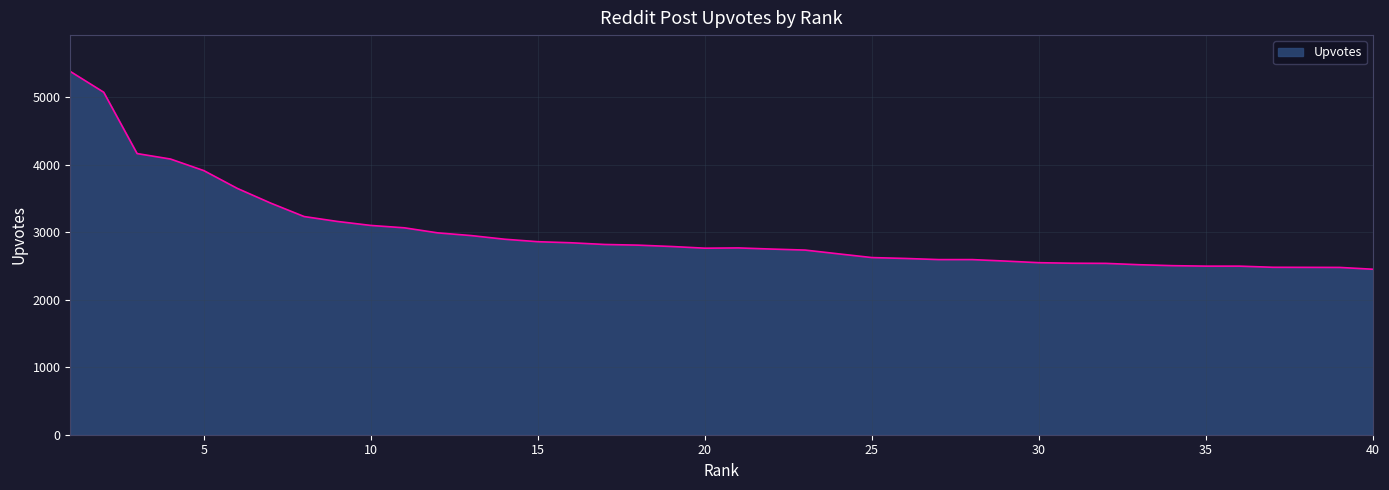

What is the minimum value shown in the chart?

2452